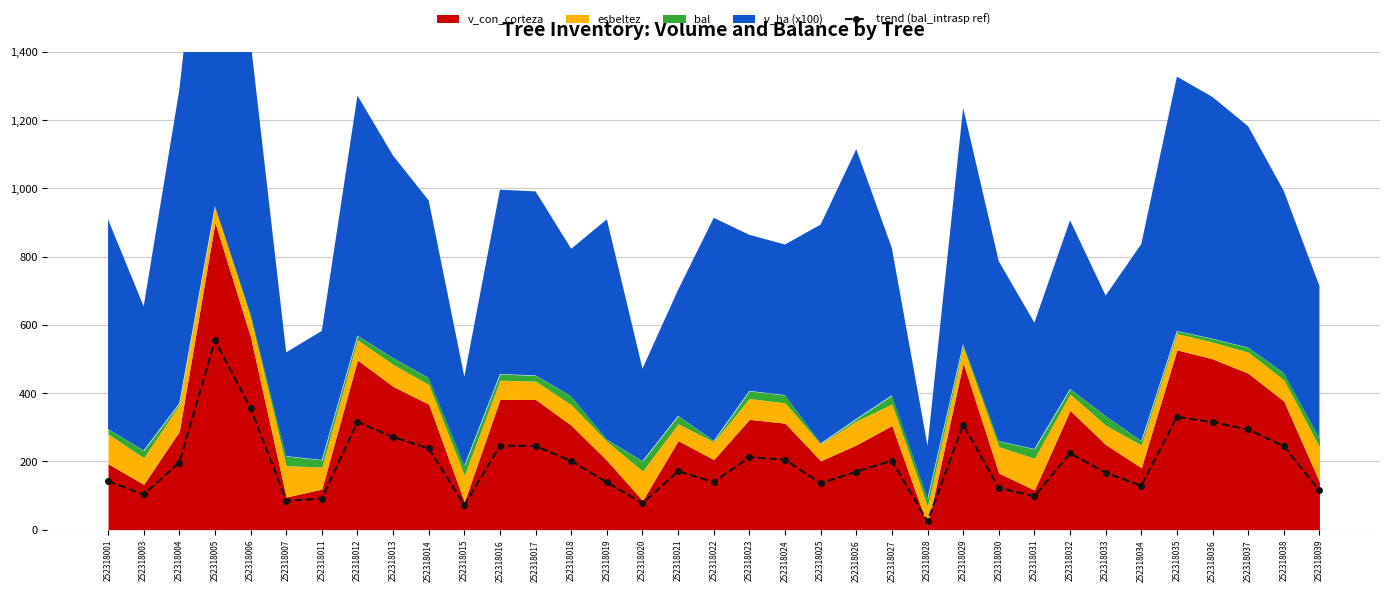

True or false: trend (bal_intrasp ref) has a value of 83.7 at 252318013.

False